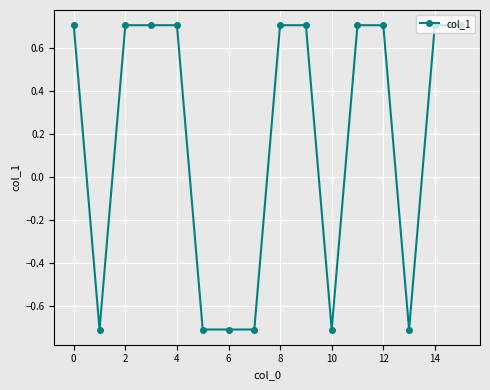

What is the value of the 5th point from the left?

0.7